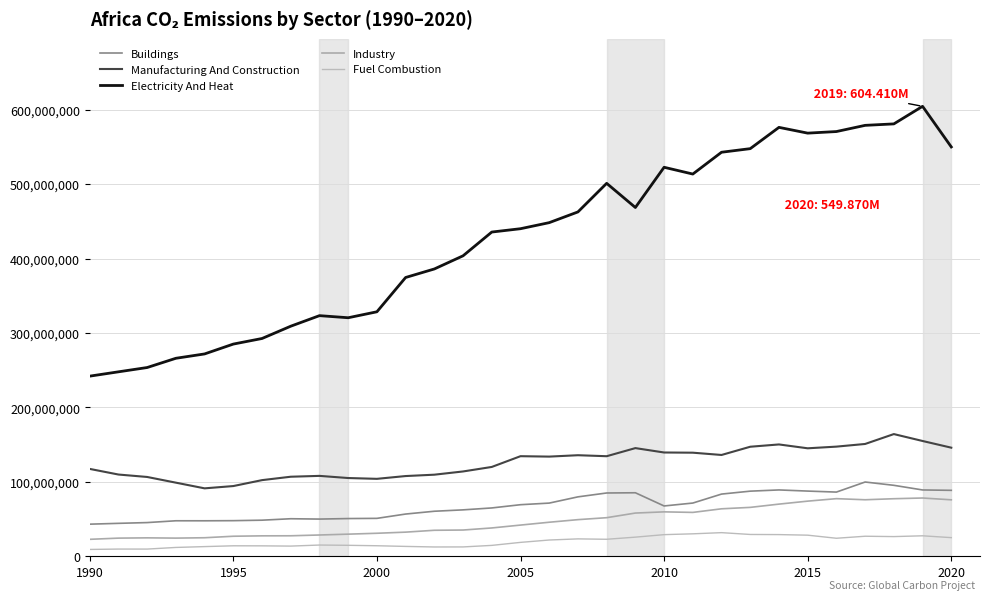

Which series has the widest spread of values?

Electricity And Heat